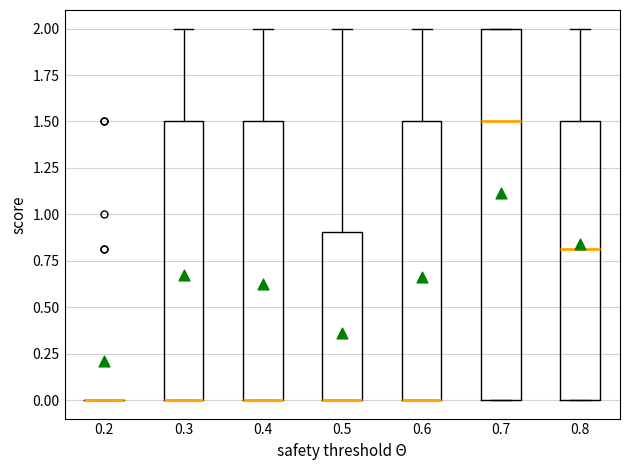

Reading left to right, read every box against the y-axis: the position of its median line, the range the box covers, and the ends of its whiskers. The values are not printed on the chart, so give them approximately, as read against the axis.

0.2: box collapsed to a line at 0.0, whiskers 0.0 to 0.0
0.3: median 0.0 (drawn on the box's lower edge), box 0.0 to 1.5, whiskers 0.0 to 2.0
0.4: median 0.0 (drawn on the box's lower edge), box 0.0 to 1.5, whiskers 0.0 to 2.0
0.5: median 0.0 (drawn on the box's lower edge), box 0.0 to 0.9, whiskers 0.0 to 2.0
0.6: median 0.0 (drawn on the box's lower edge), box 0.0 to 1.5, whiskers 0.0 to 2.0
0.7: median 1.5, box 0.0 to 2.0, whiskers 0.0 to 2.0
0.8: median 0.8, box 0.0 to 1.5, whiskers 0.0 to 2.0